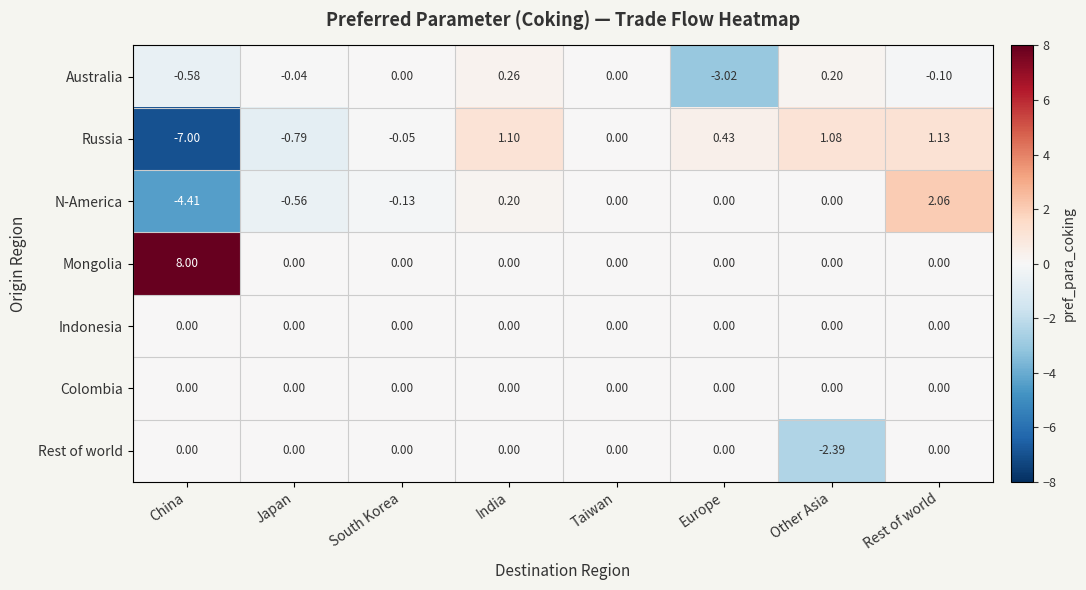

Which series changed the most between India and Other Asia?

Rest of world